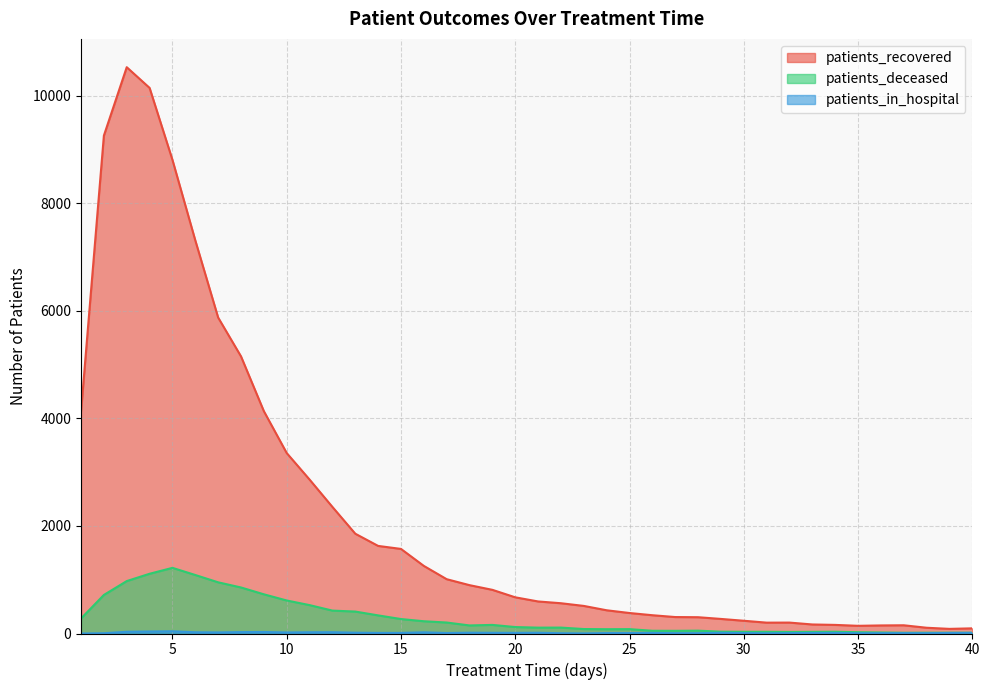

Where is the first local minimum for patients_in_hospital?

7